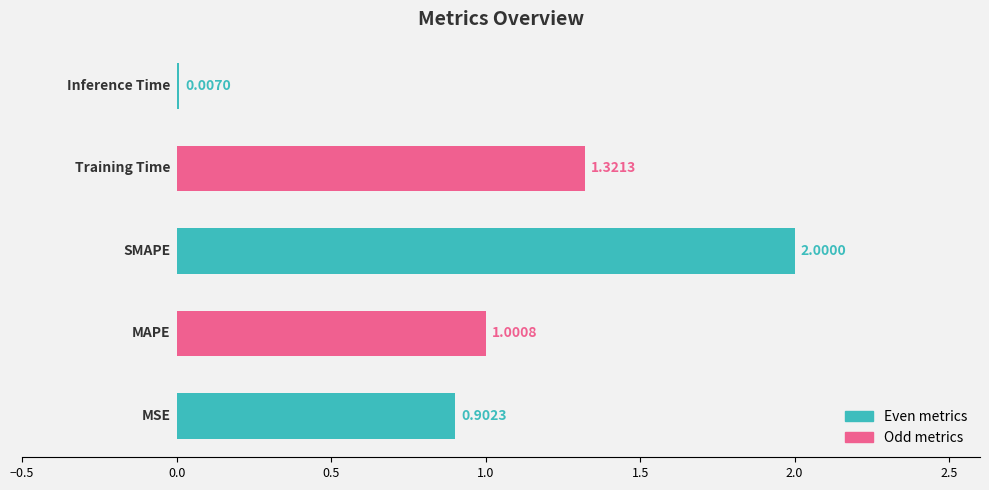

How many data points are above 1?

3